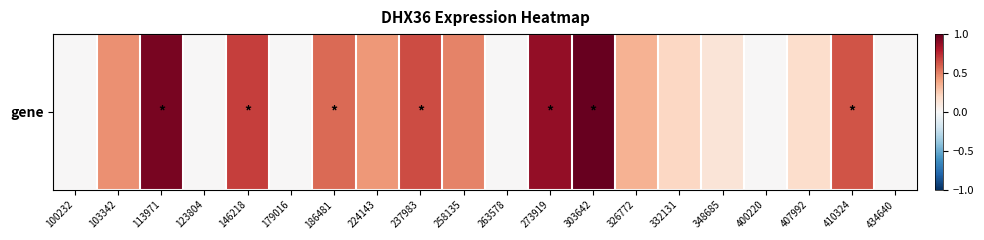

Which has a higher value, 113971 or 146218?

113971